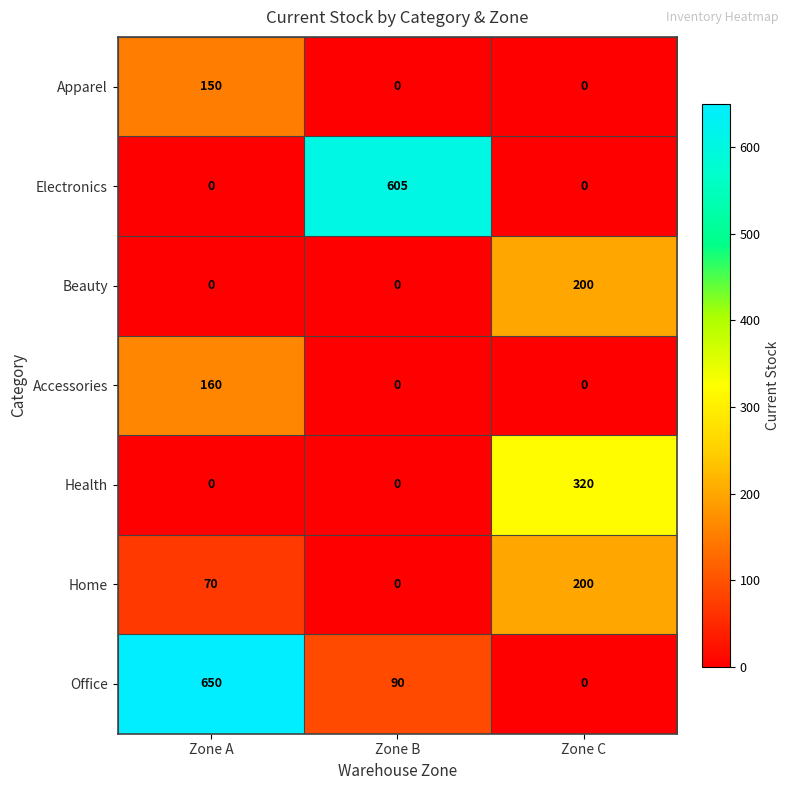

How many values in the Office series are below 90?

1